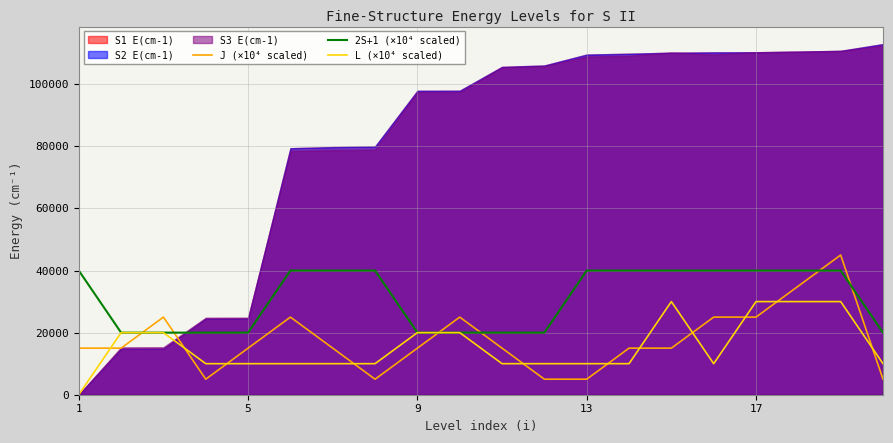

The value of 2S+1 (×10⁴ scaled) at 5 is 20000. True or false?

True